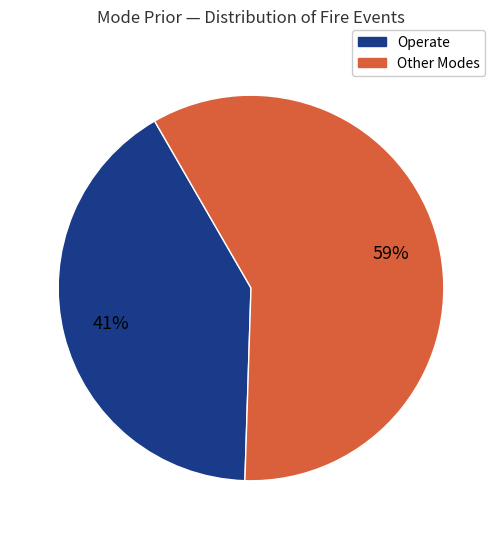

Does any single category account for the majority?

Yes